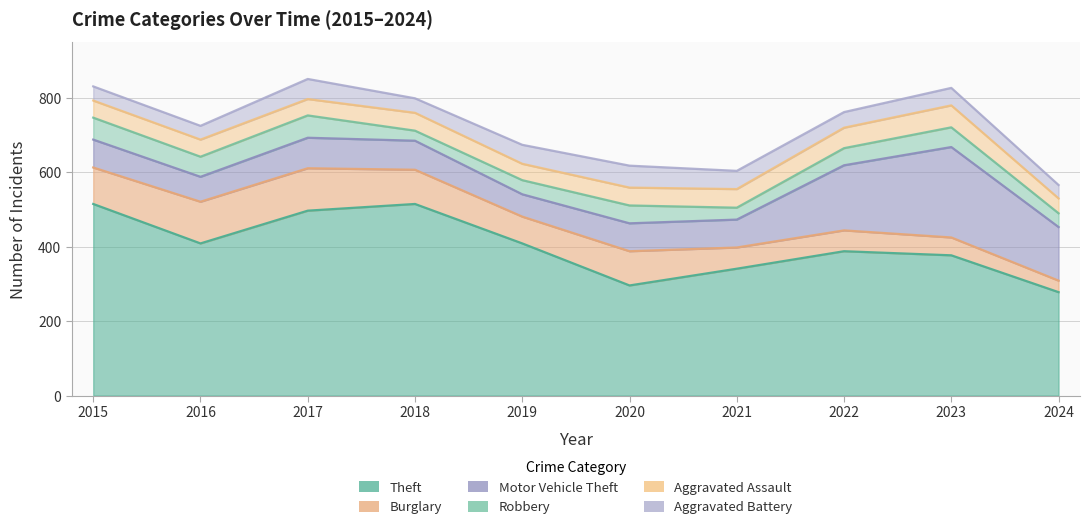

At how many categories does at least one series exceed 245?

10